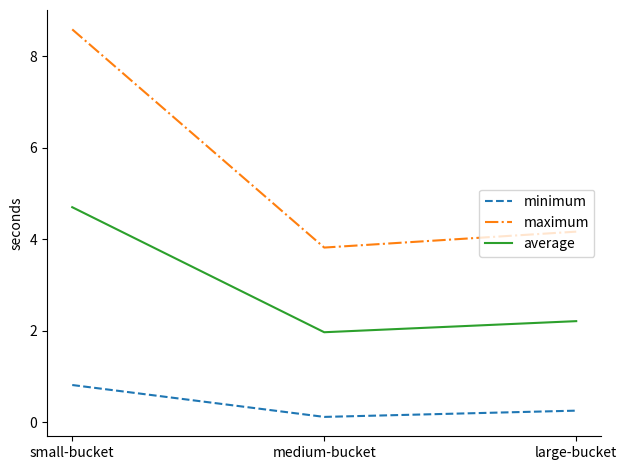

Does the chart display data point markers on the line(s)?

No